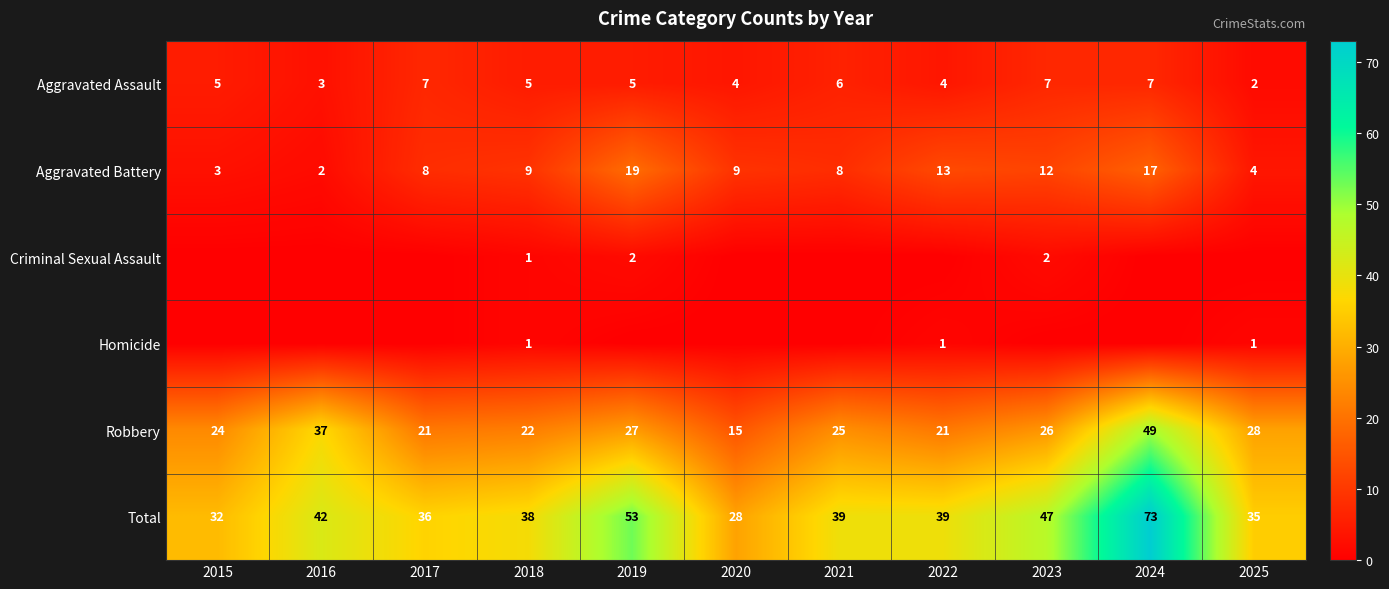

What is the difference between the second highest and minimum values in the Aggravated Assault series?

5